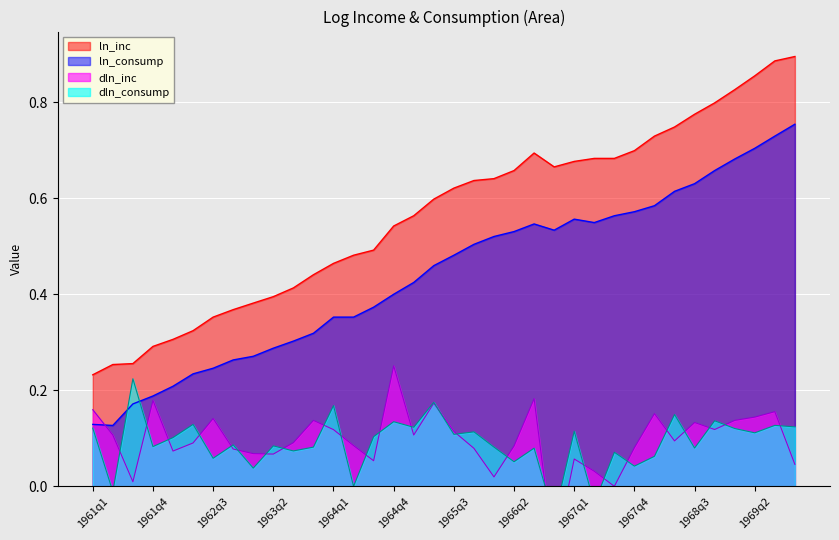

What is the greatest value displayed?

0.9